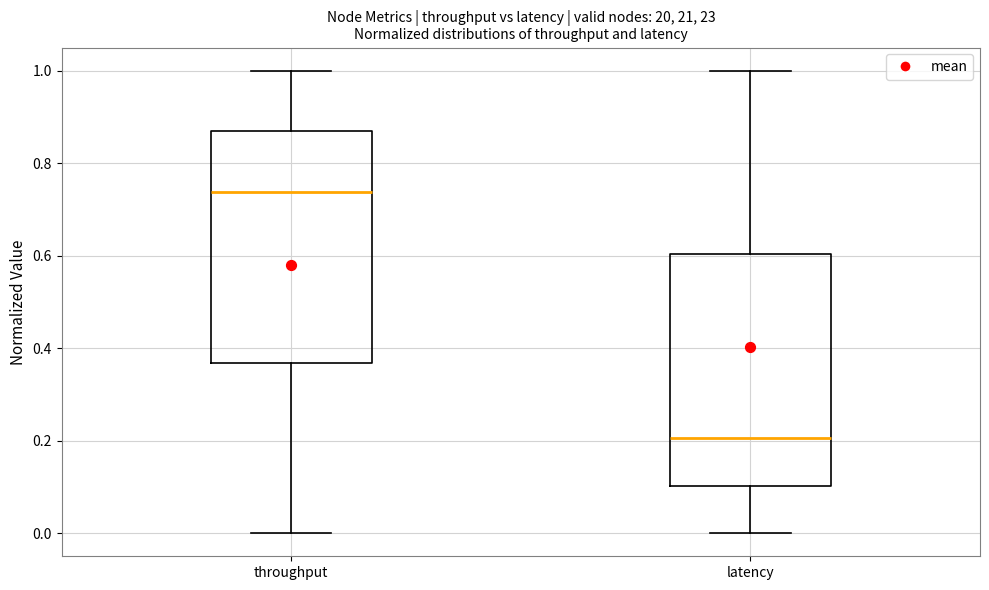

Where is the lower edge of the box for throughput on the y-axis? The values are not printed on the chart, so give them approximately, as read against the axis.

0.36